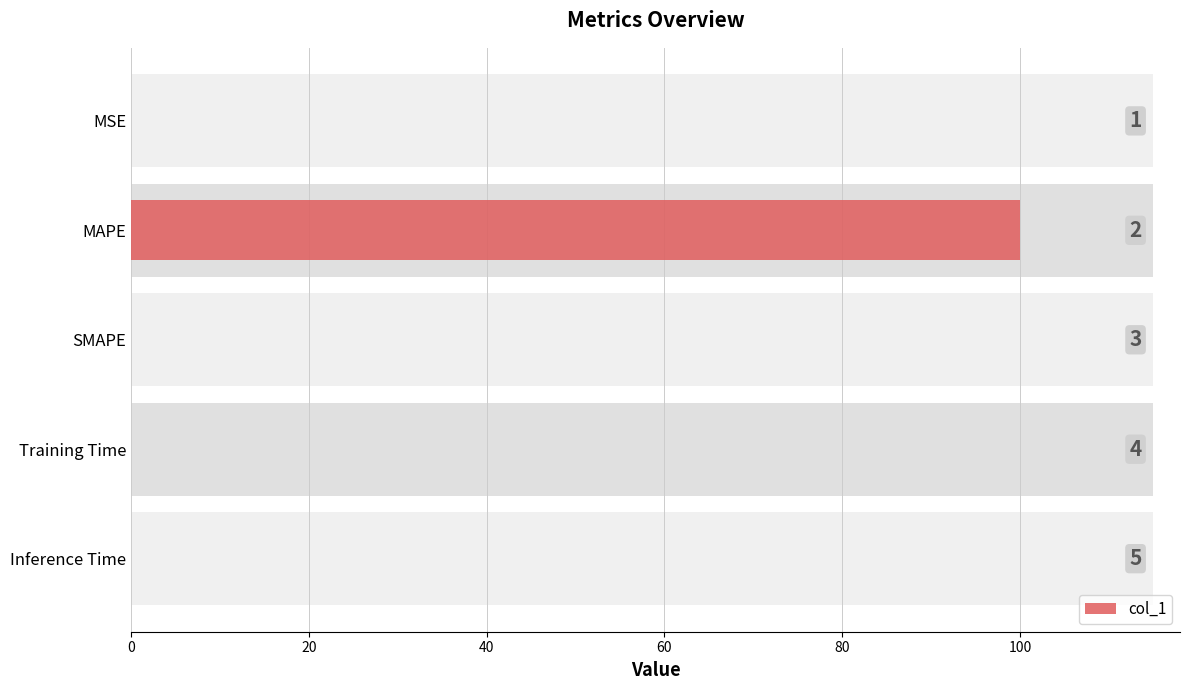

True or false: the data shows 0.0 at SMAPE.

True